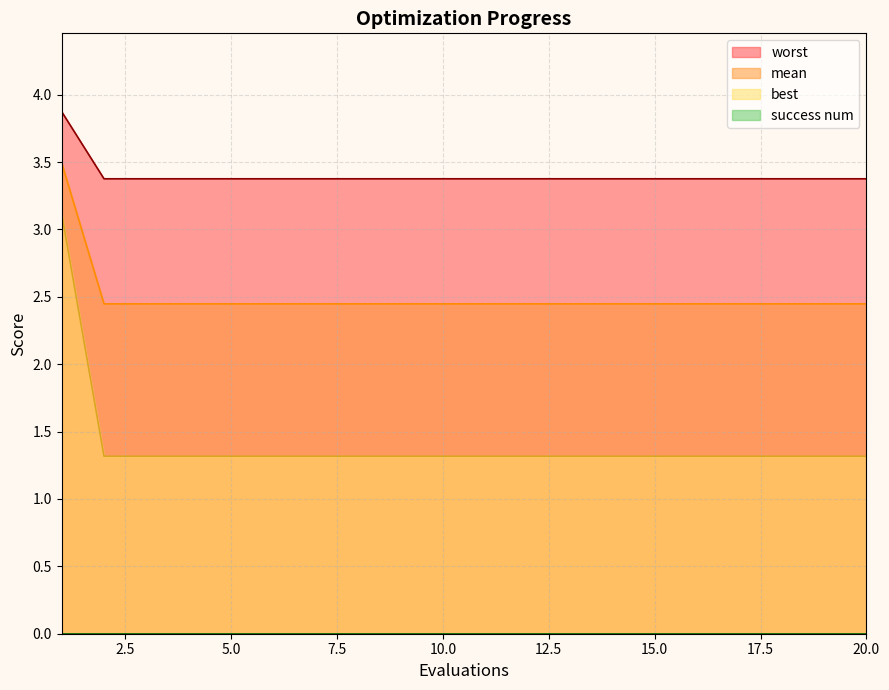

What is the difference between the maximum and second lowest values in the mean series?

1.8